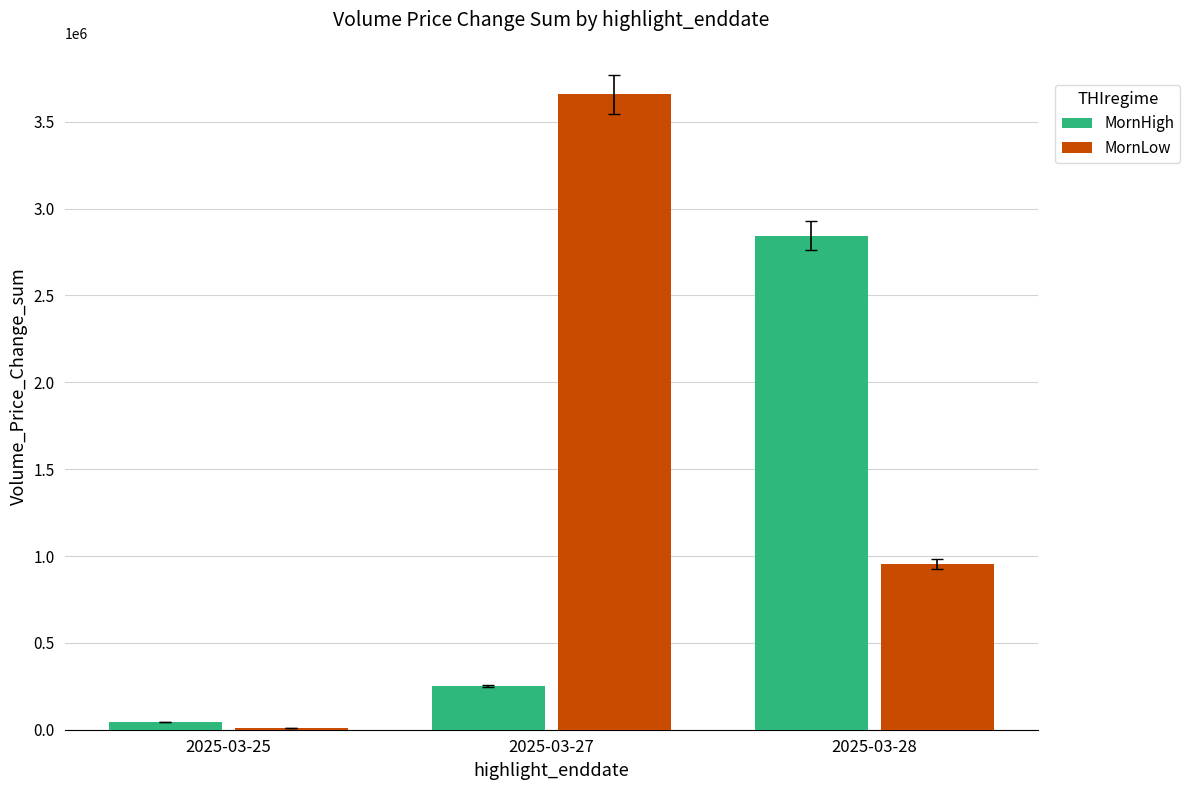

Between 2025-03-25 and 2025-03-28, which series saw the biggest shift?

MornHigh